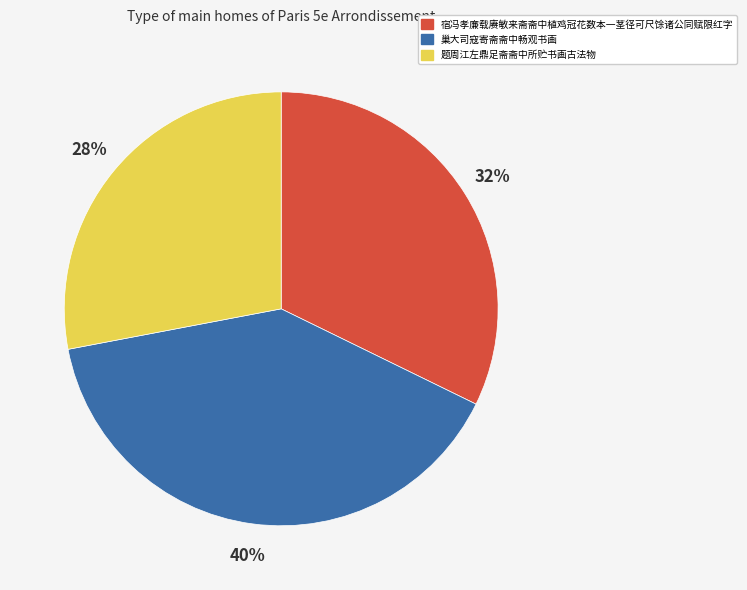

To the nearest percent, what percentage of the pie is 宿冯孝廉载赓敏来斋斋中植鸡冠花数本一茎径可尺馀诸公同赋限红字?

32%